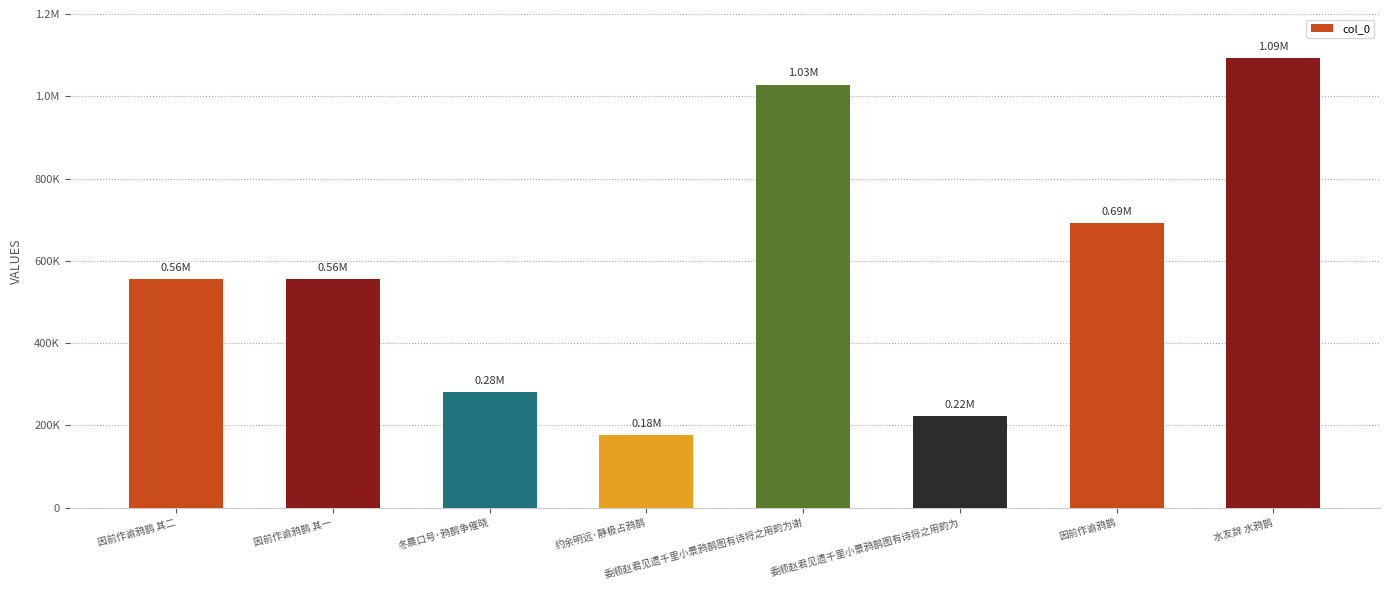

True or false: the data shows 89836 at 冬晨口号·鸦鹊争催晓.

False